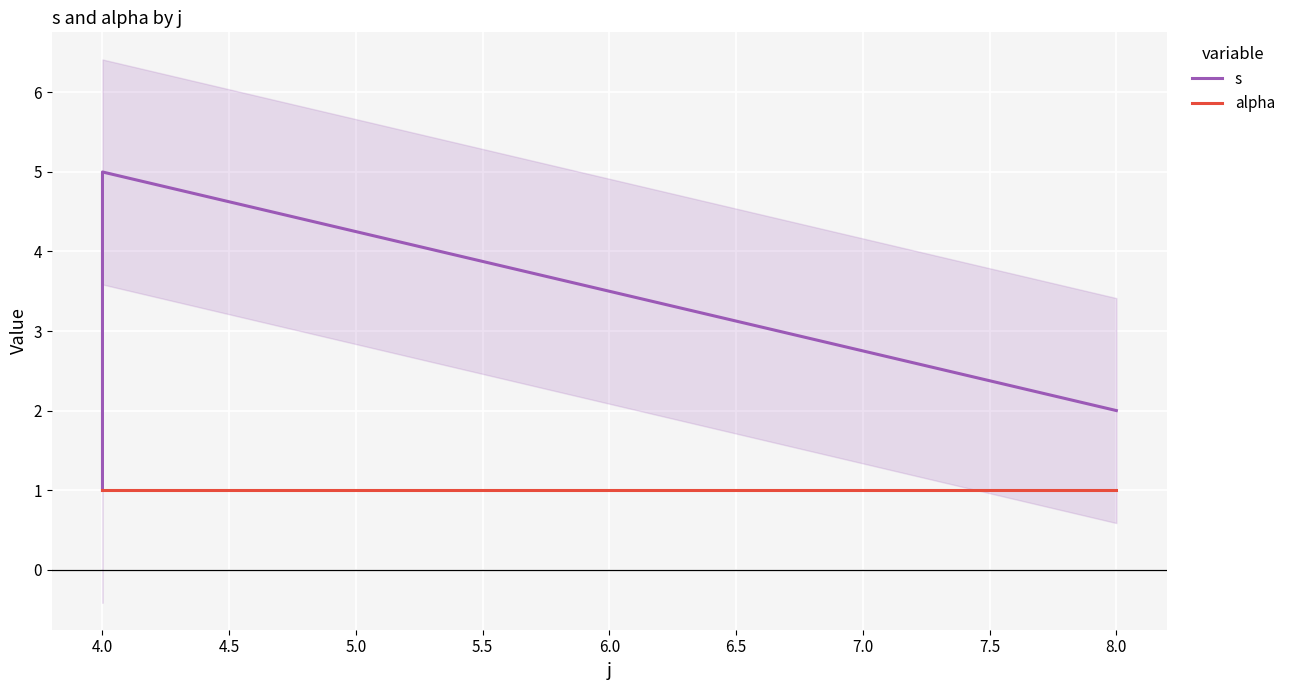

What is the difference between the s values at 4.5 and 5.0?

1